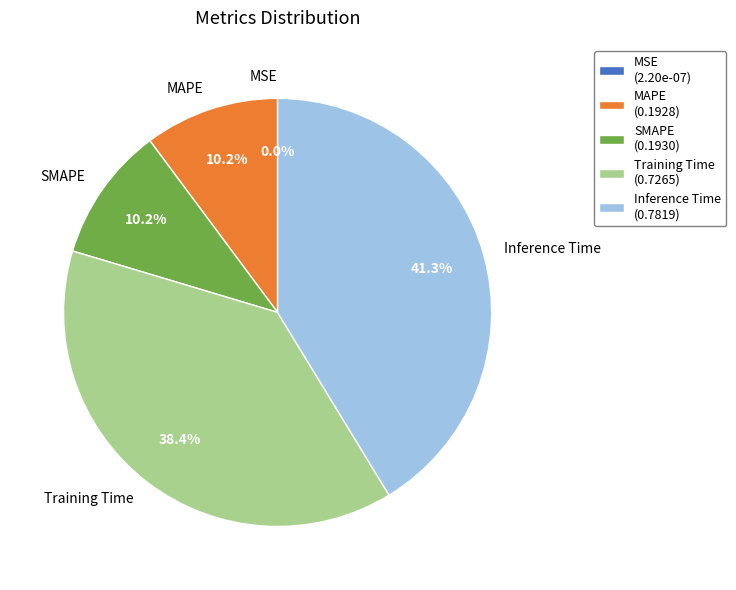

To the nearest percent, what is the combined percentage of MAPE and Training Time?

49%